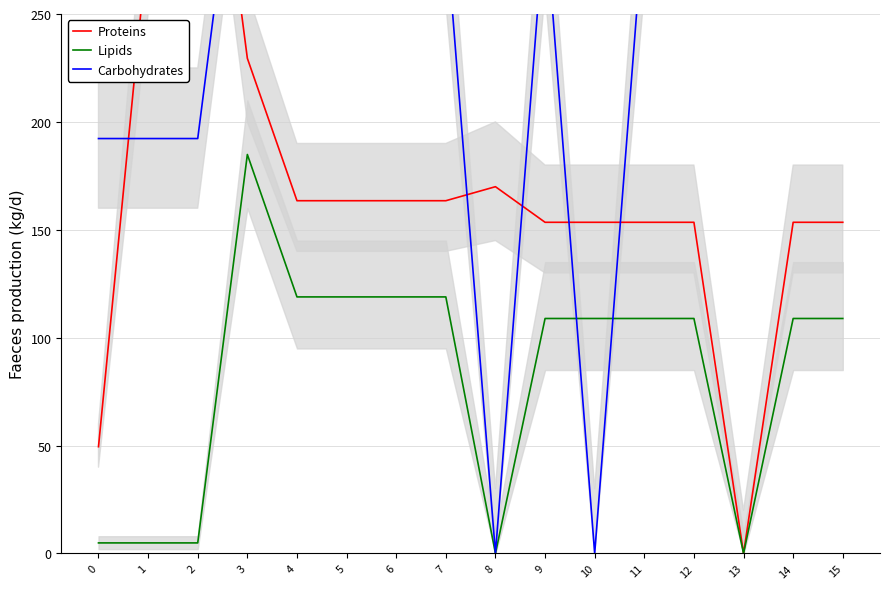

How many values in the Proteins series exceed 163?

8